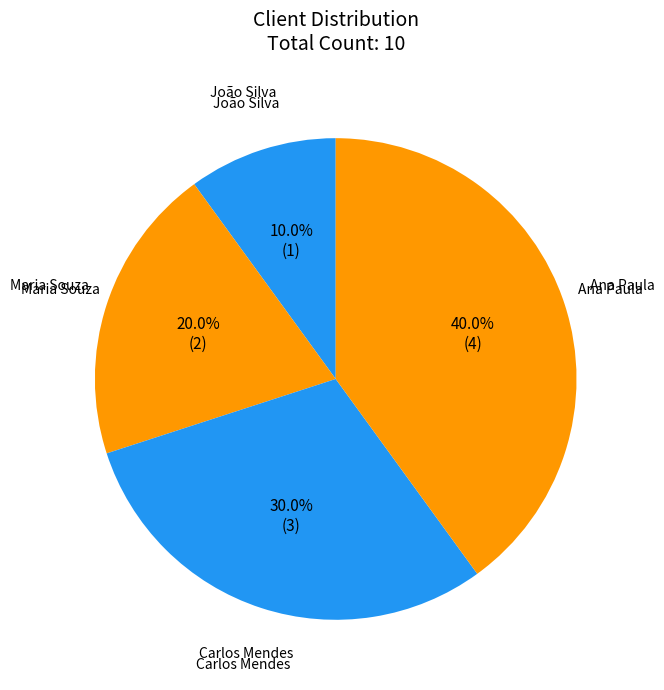

What percentage is the Maria Souza slice, to the nearest percent?

20%